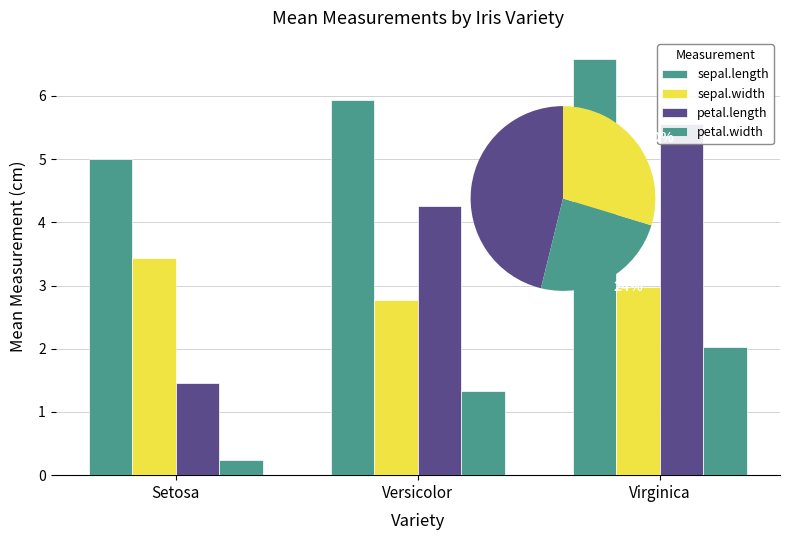

Which has a higher value, Versicolor or Virginica?

Virginica